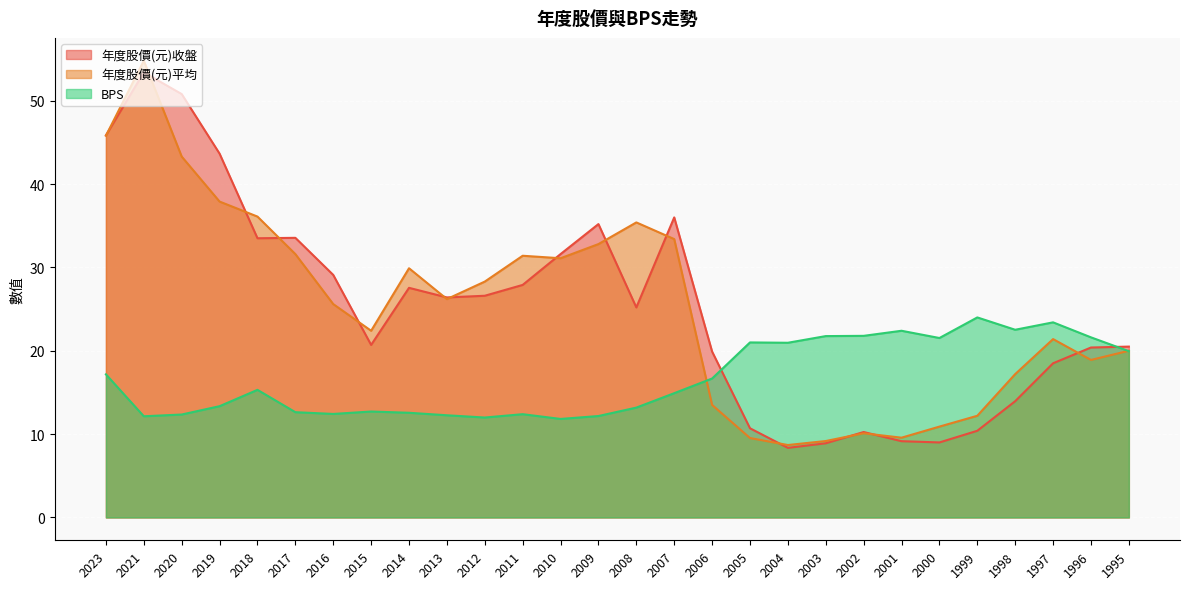

Where is the first local minimum for 年度股價(元)收盤?

2018